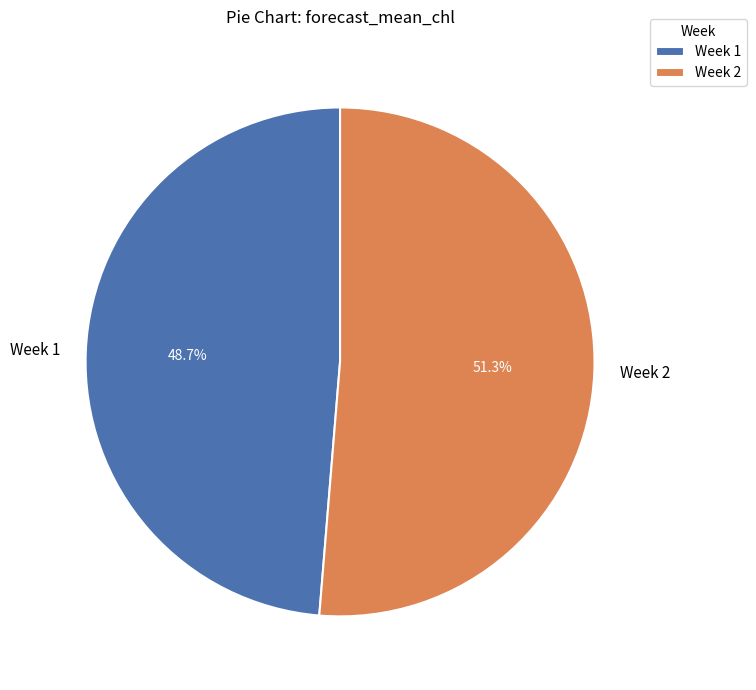

To the nearest percent, what is the difference between the largest and smallest slice percentages?

3%